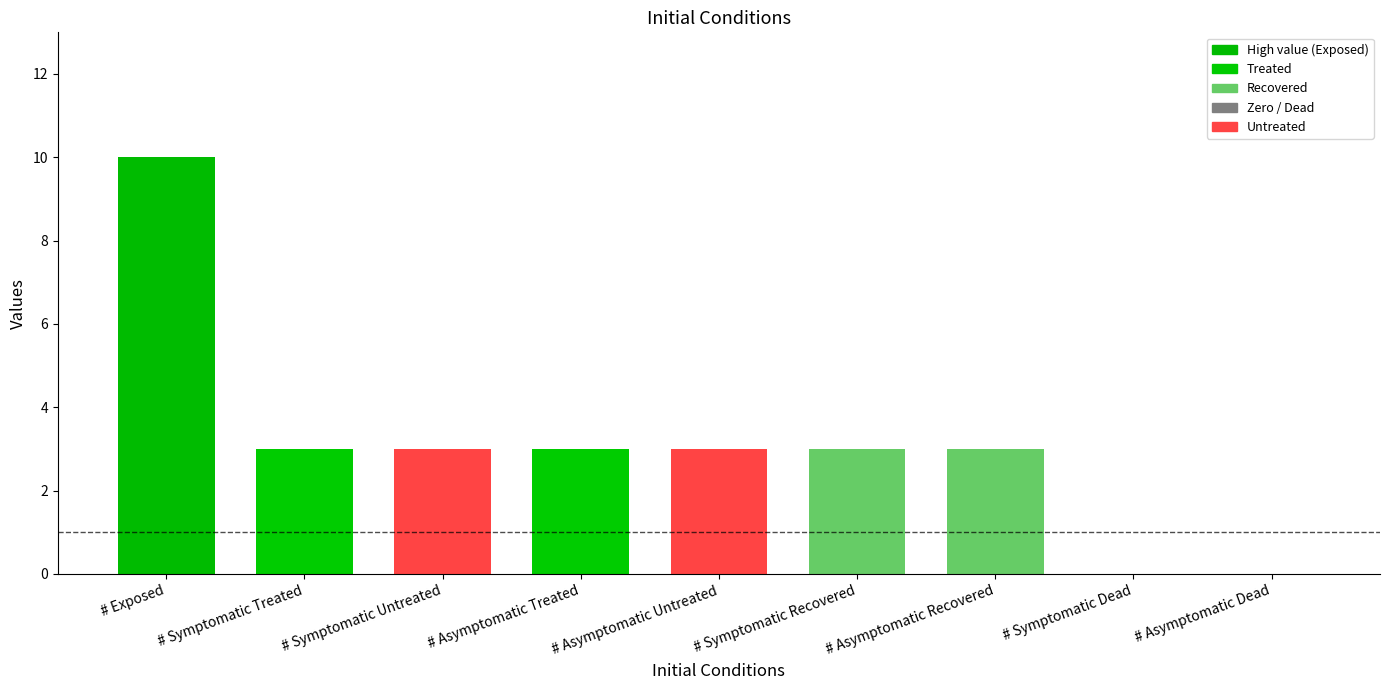

At which label does the data first exceed 3?

# Exposed